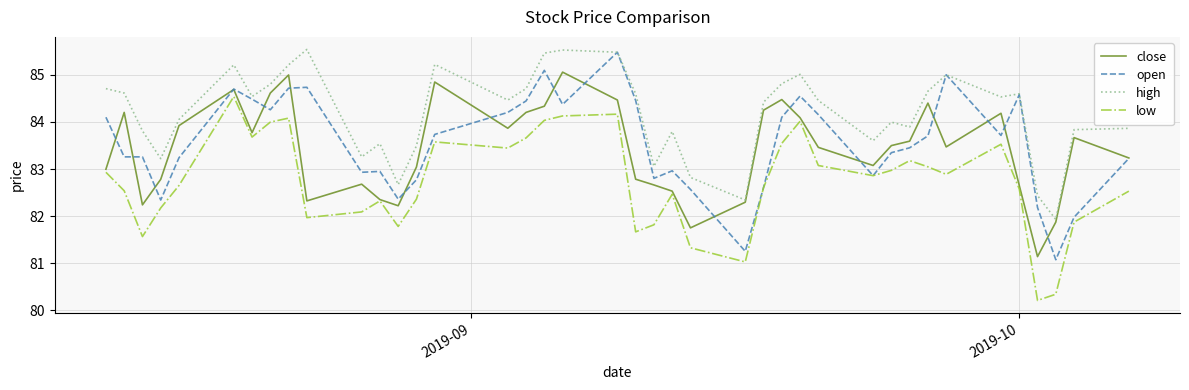

True or false: high has more than 0 interior local peaks.

True